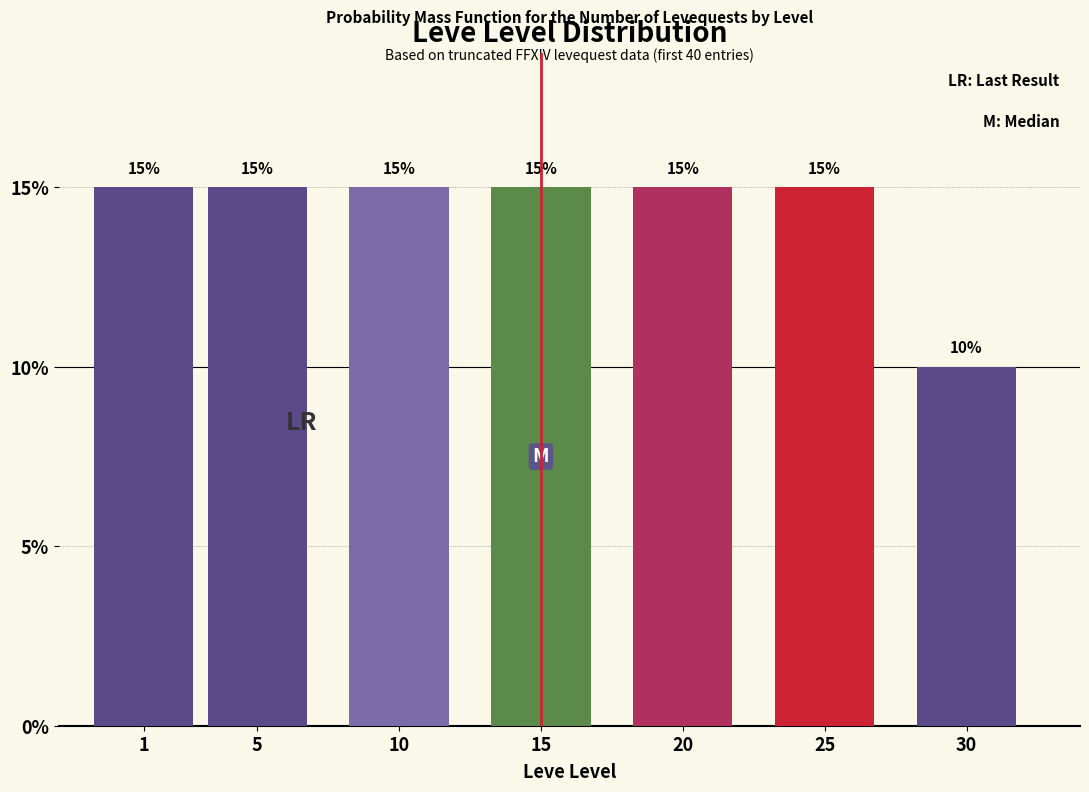

Reading right to left, list all the values displayed in this chart.

10	15	15	15	15	15	15